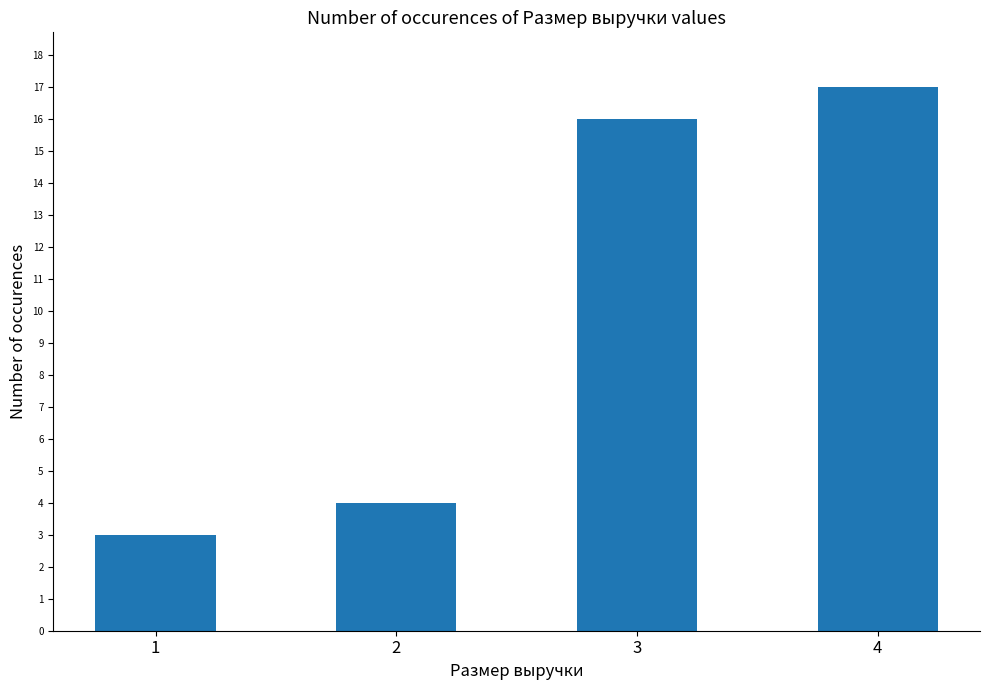

What is the greatest value displayed?

17